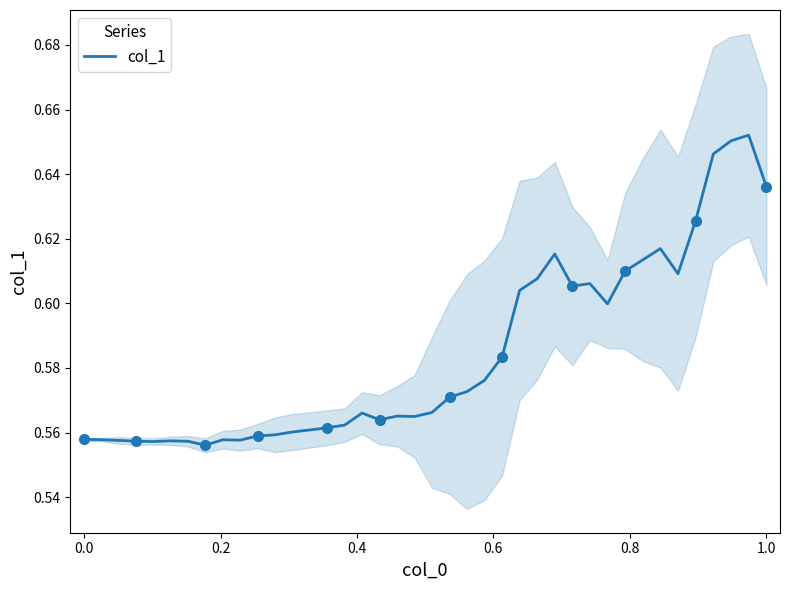

How many points are lower than both their immediate neighbors (excluding endpoints)?

8